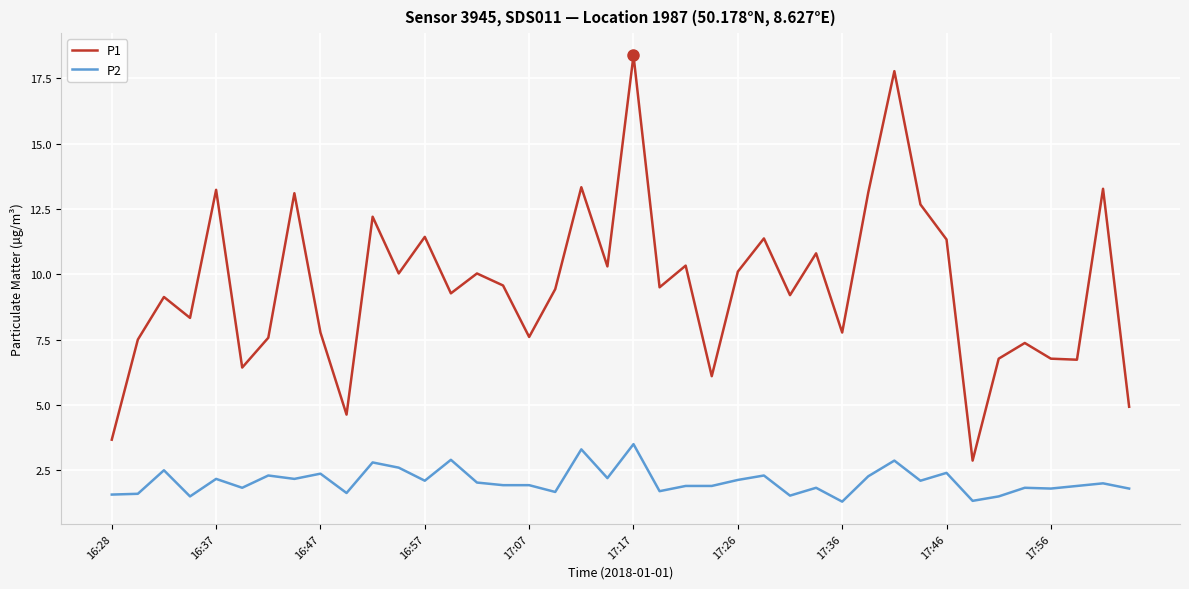

True or false: P2 and P1 cross at least once.

False